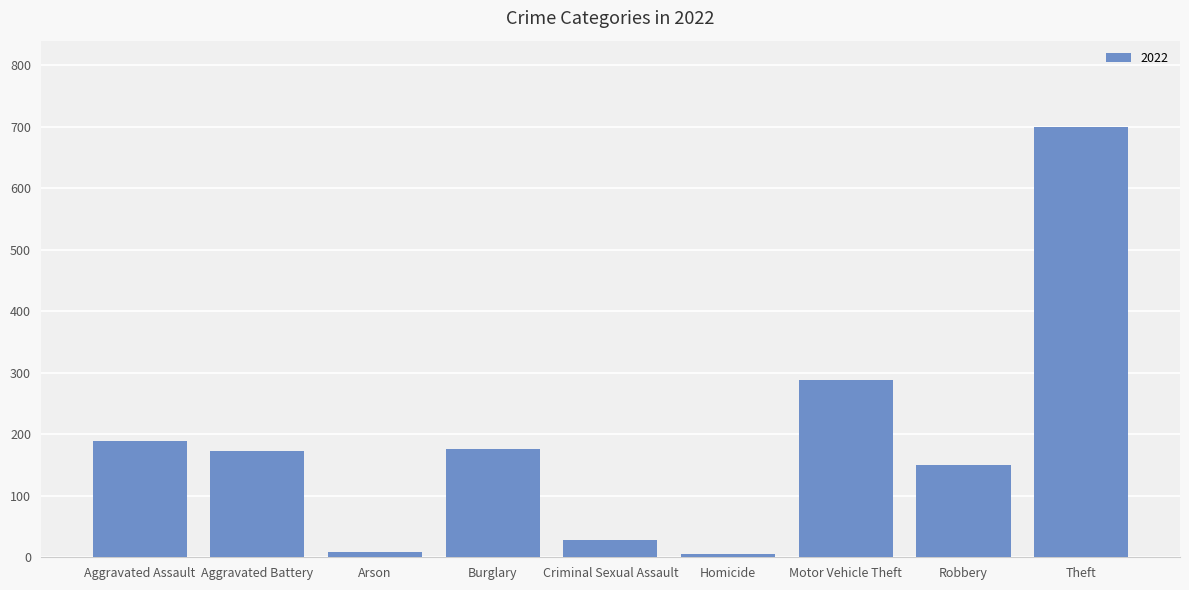

What is the average value?

191